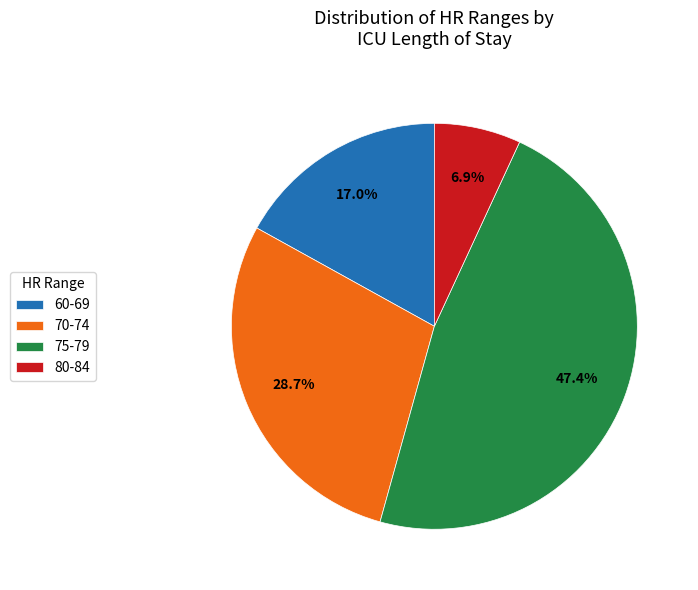

Between 60-69 and 80-84, which is larger?

60-69